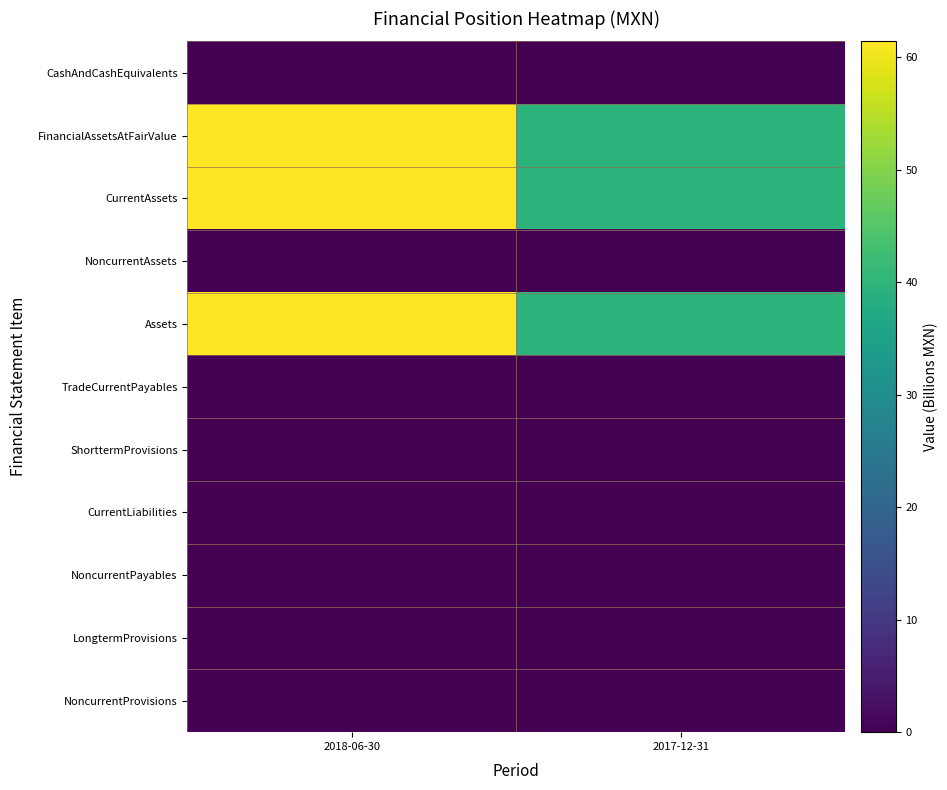

Which label corresponds to the largest value in the chart?

2018-06-30